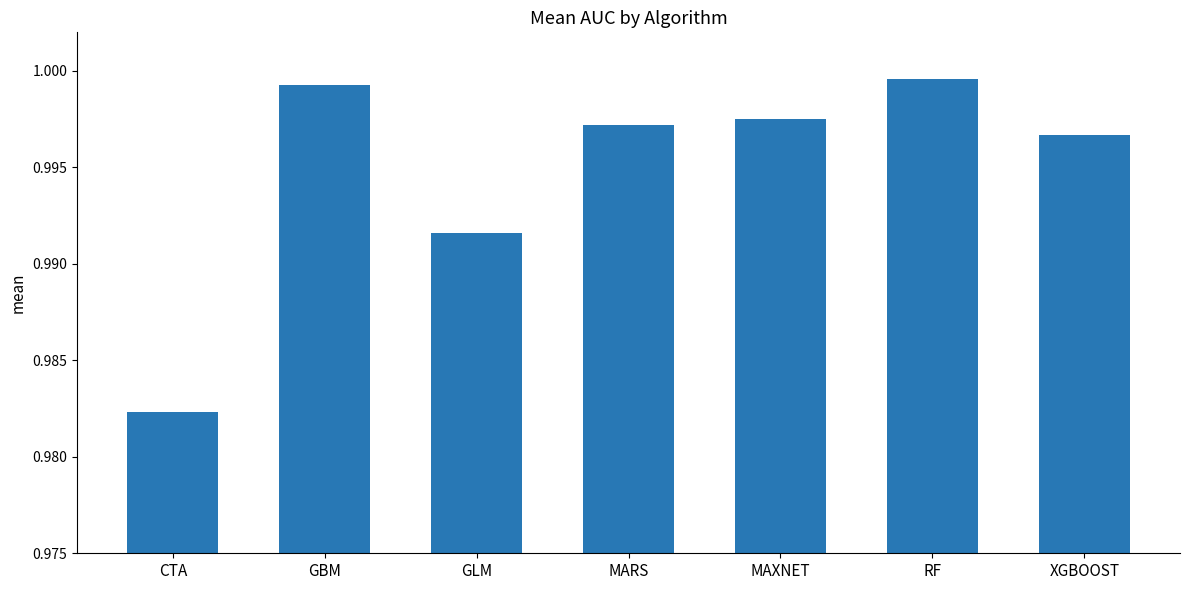

Between MAXNET and CTA, which is larger?

MAXNET